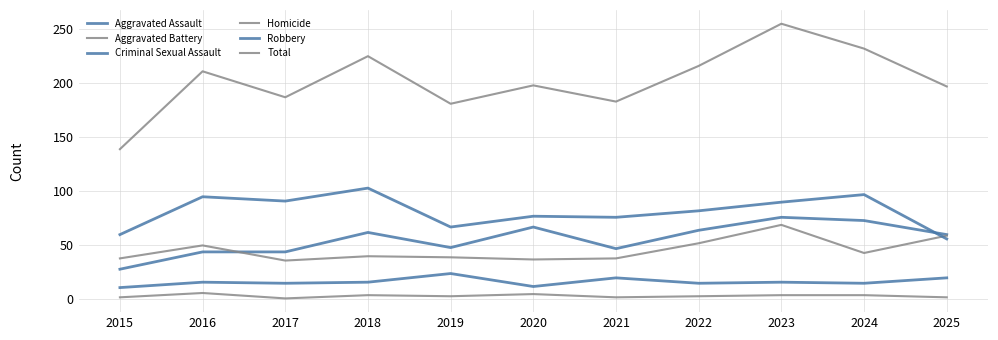

At which label does Total reach its minimum?

2015